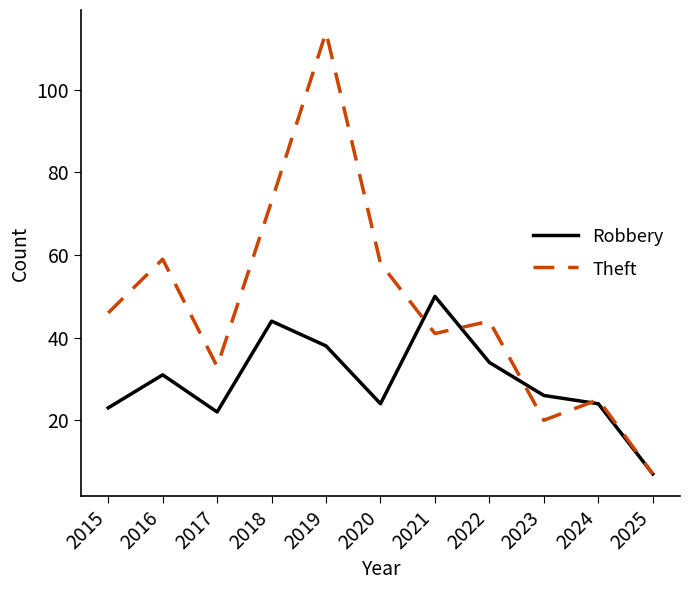

Read the Theft value at 2021.

41